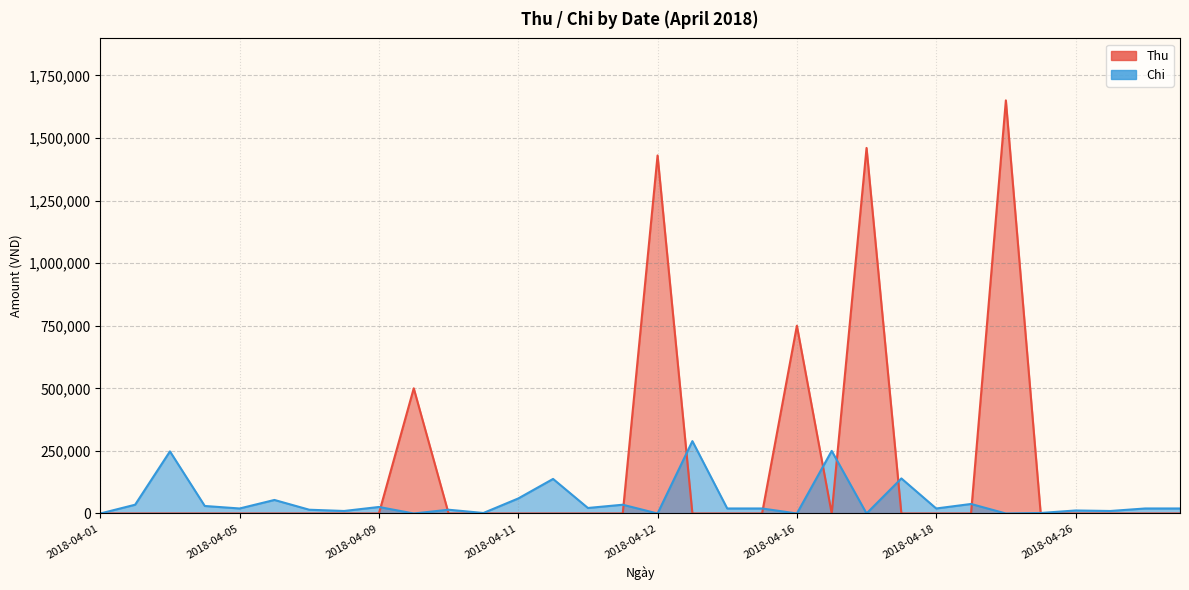

At which category does Chi reach its first local valley?

2018-04-05